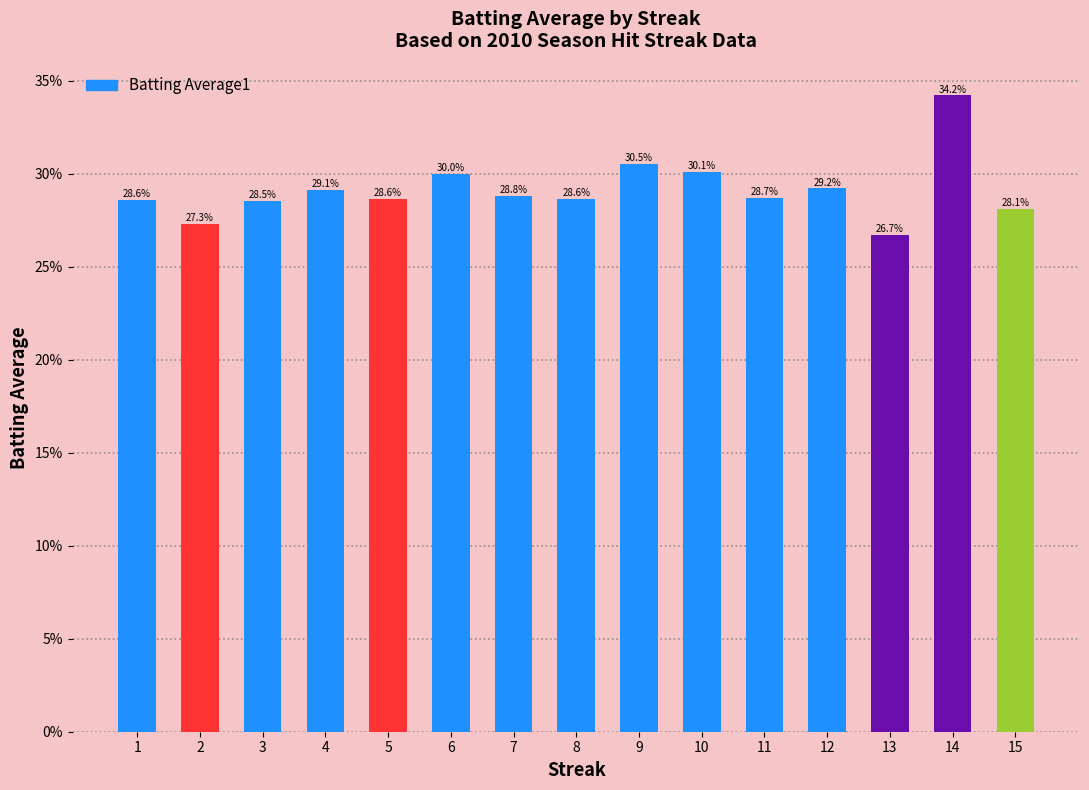

What is the greatest value displayed?

0.3